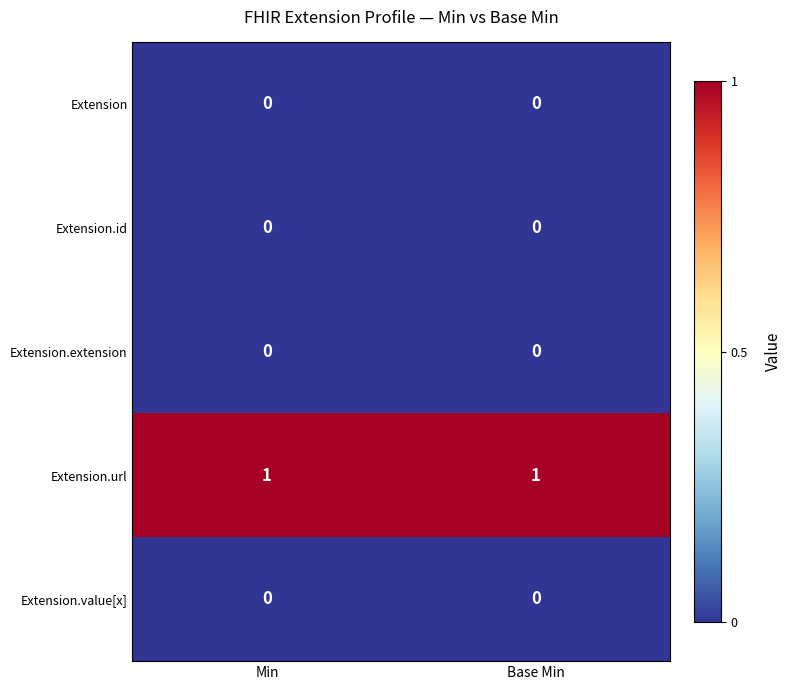

True or false: Extension.extension has a value of 0 at Min.

True